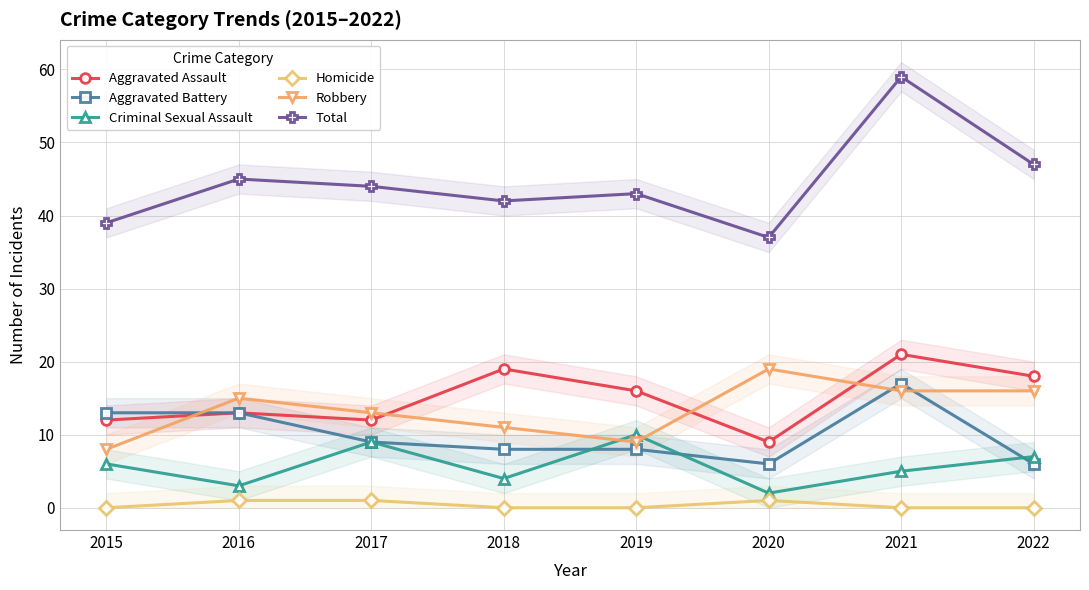

True or false: Aggravated Battery has more than 1 interior local peaks.

False